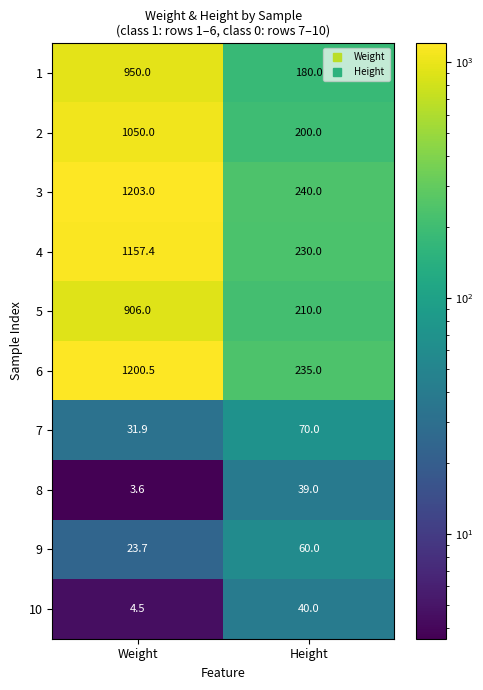

Which category has the highest value across all series?

Weight